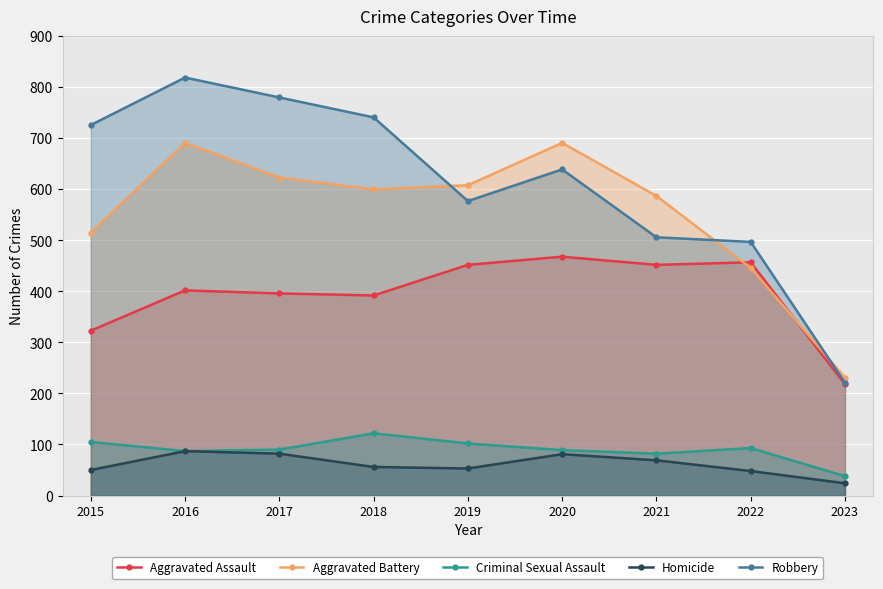

What is the value of the Robbery point at the 3rd from the left?

780